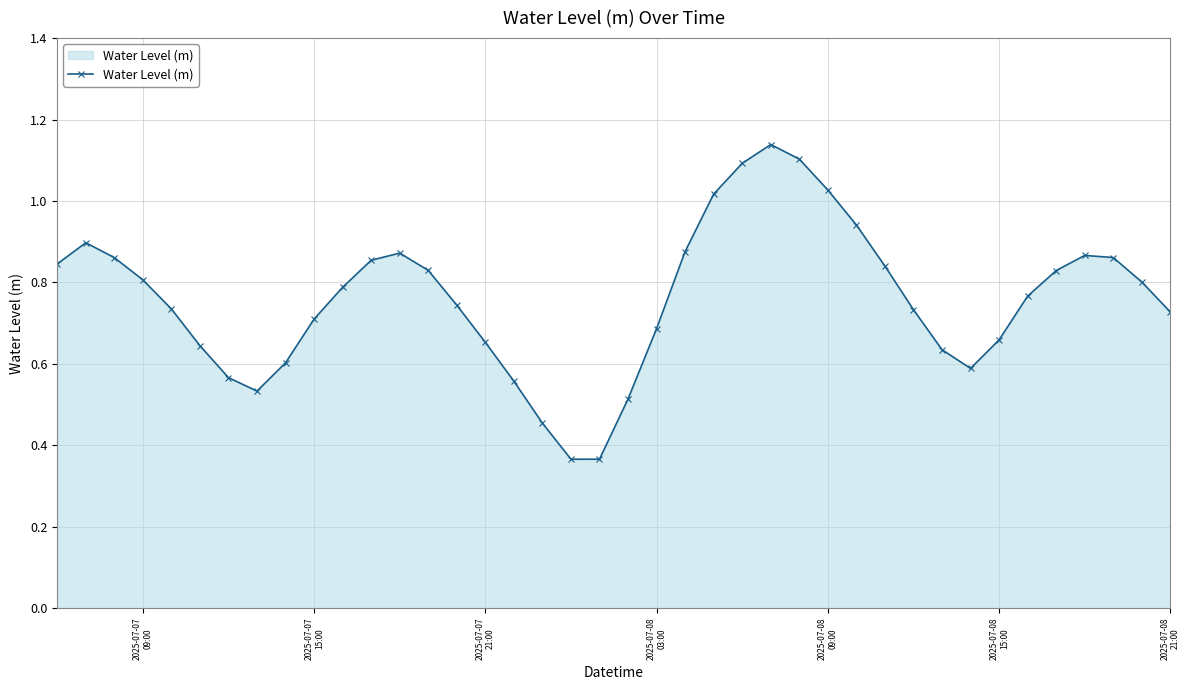

True or false: there are more than 2 points higher than both neighbors.

True